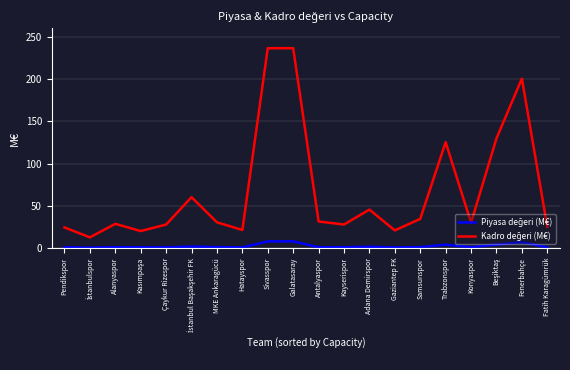

What is the greatest value displayed?

236.6